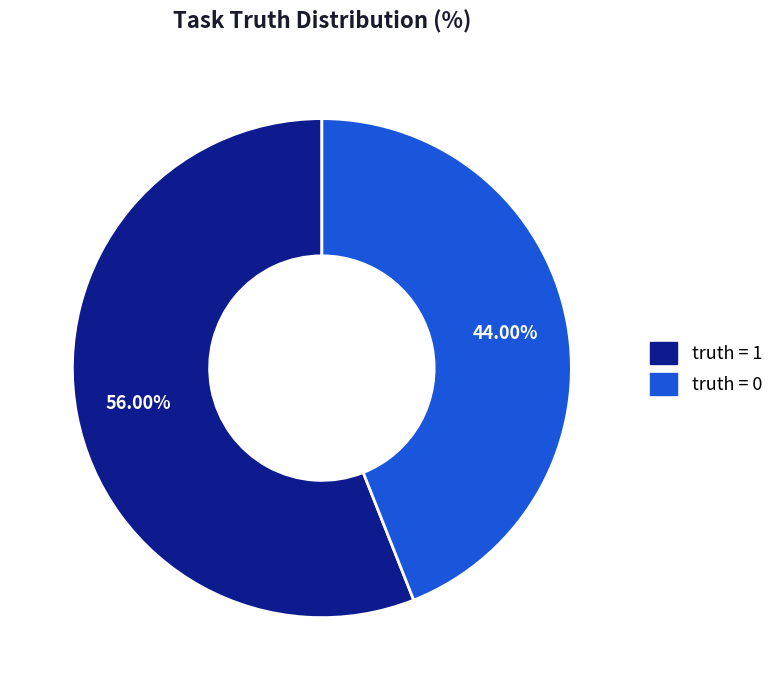

Which slice represents more than half of the pie?

truth = 1